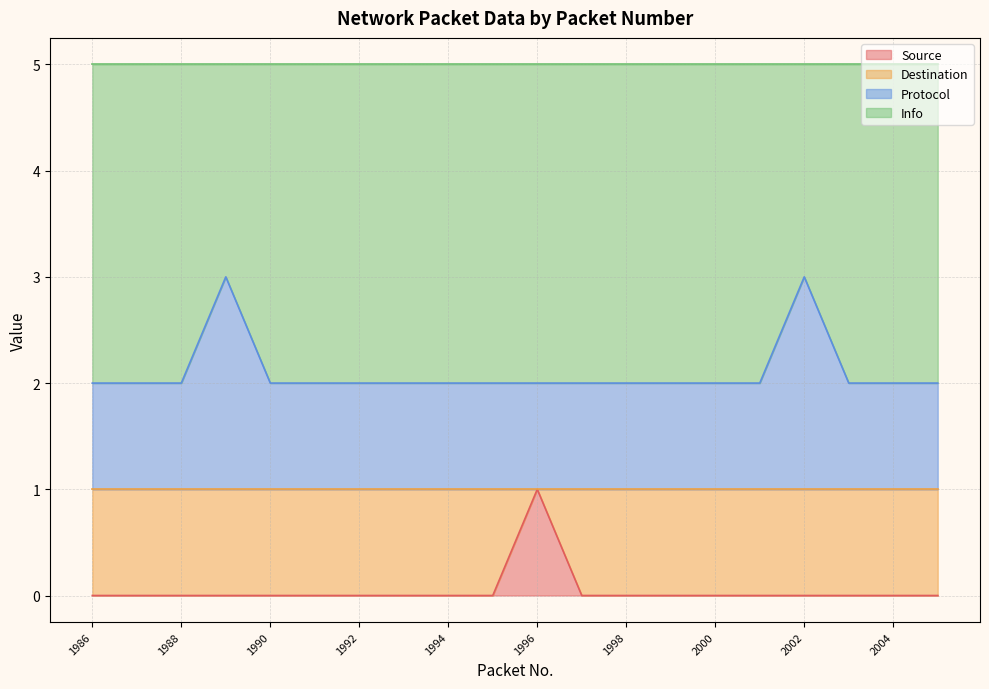

True or false: Source has more than 1 interior local peaks.

False